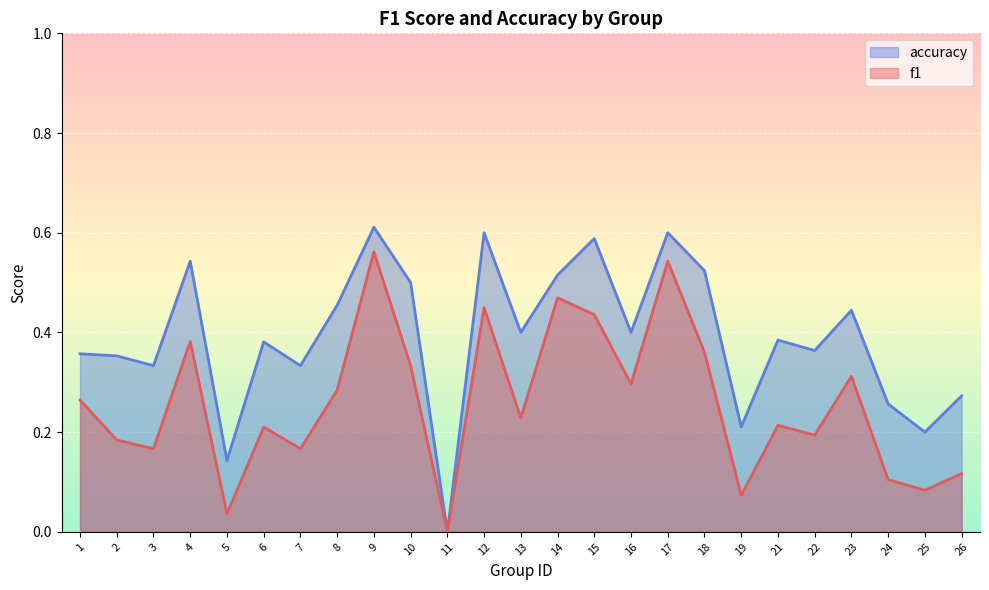

What is the value of the accuracy point at the 13th from the left?

0.4